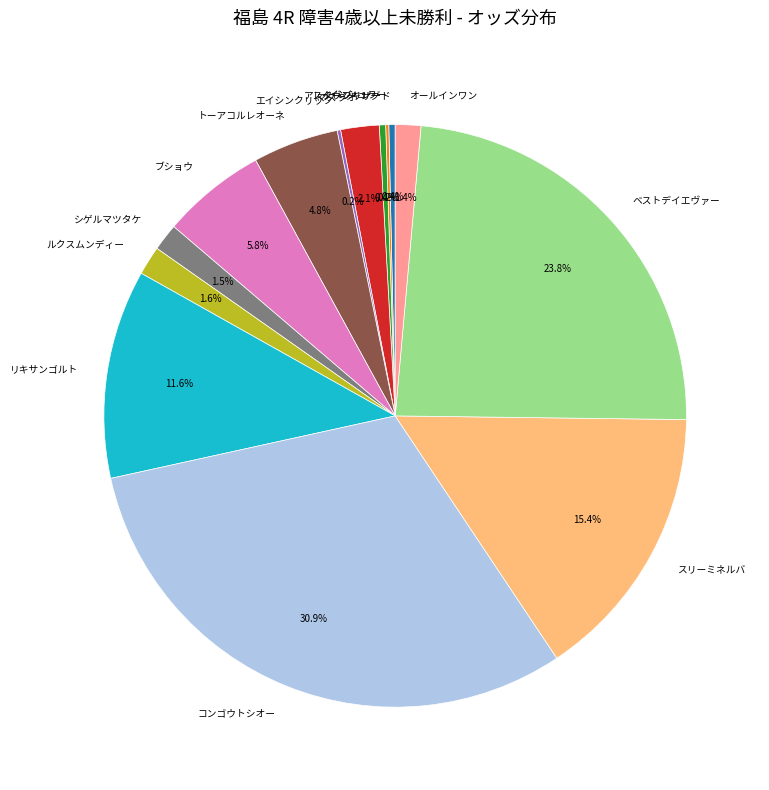

What percentage is NOT represented by マスラオ?

97.9%